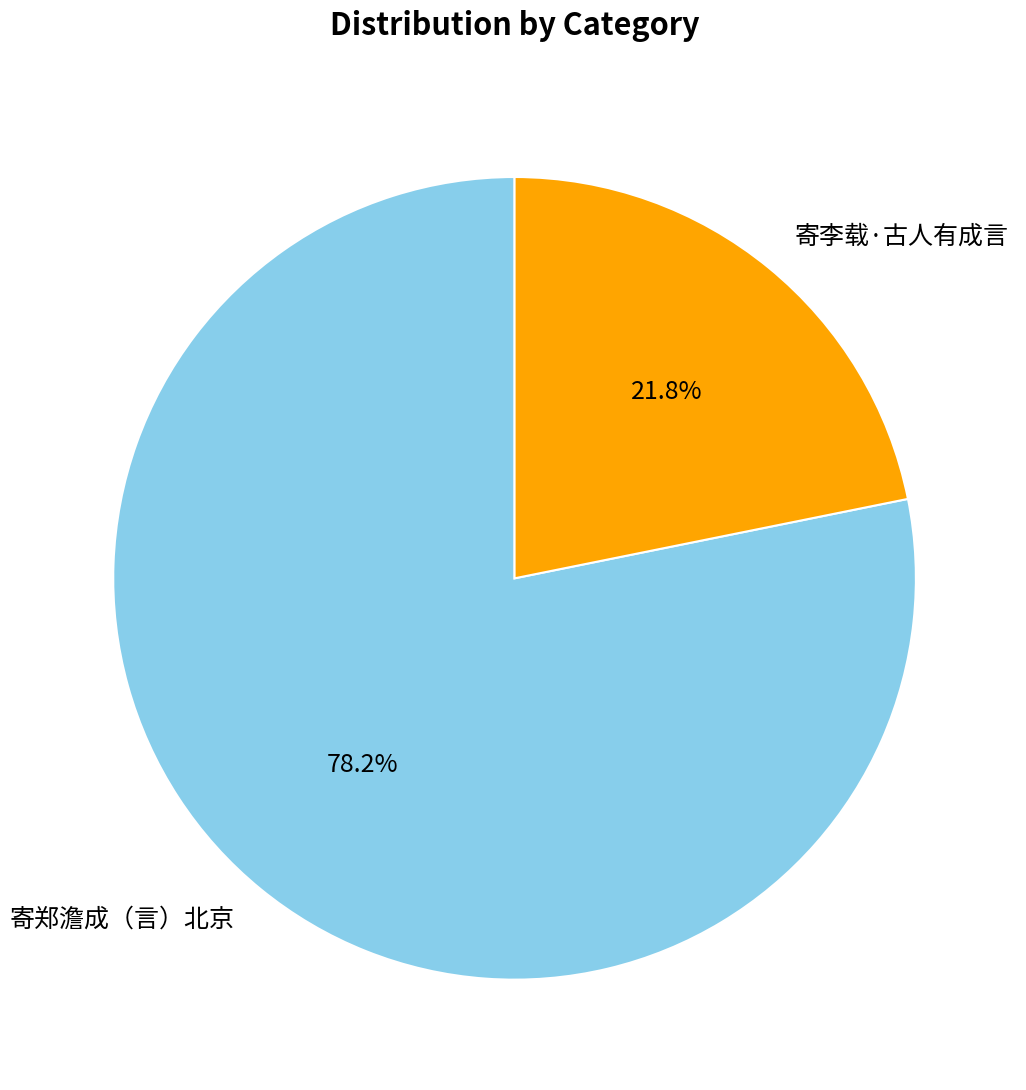

Is there a majority slice in this chart?

Yes